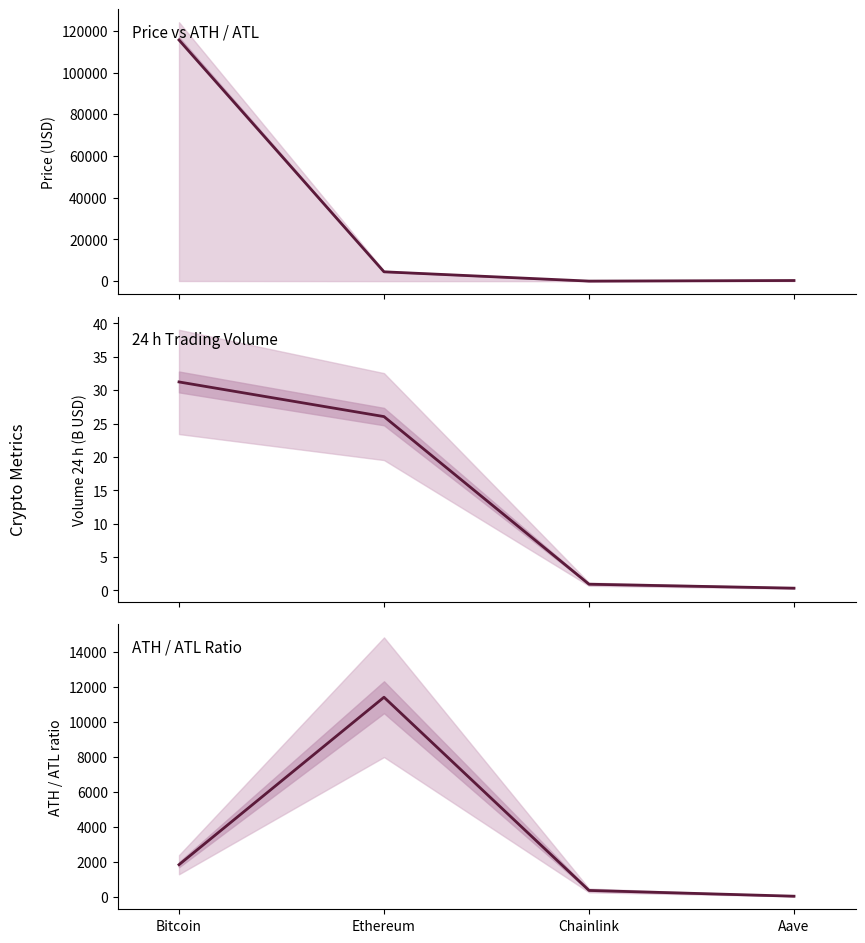

What is the average value of the ATH / ATL ratio series?

3408.7